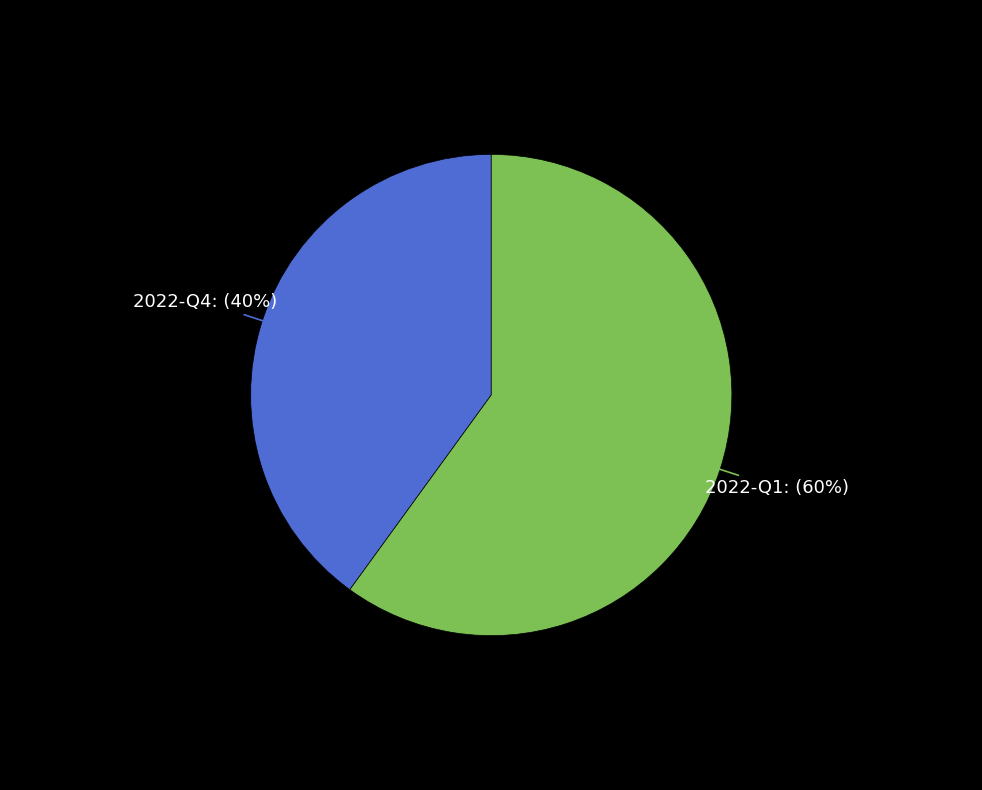

Is there any slice that represents more than half of the pie?

Yes